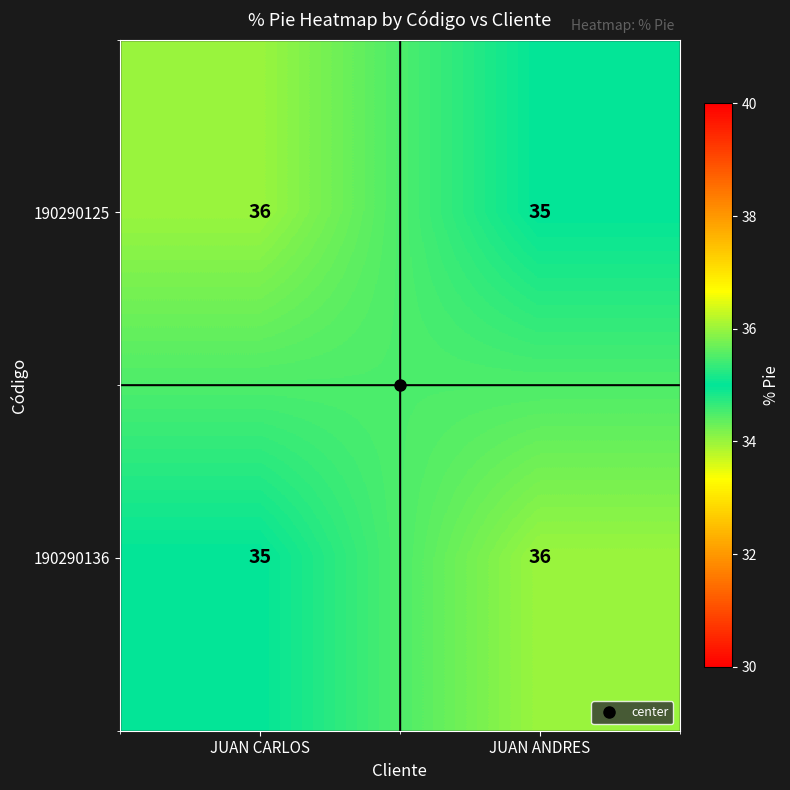

What is the approximate value of 190290136 at JUAN CARLOS?

35